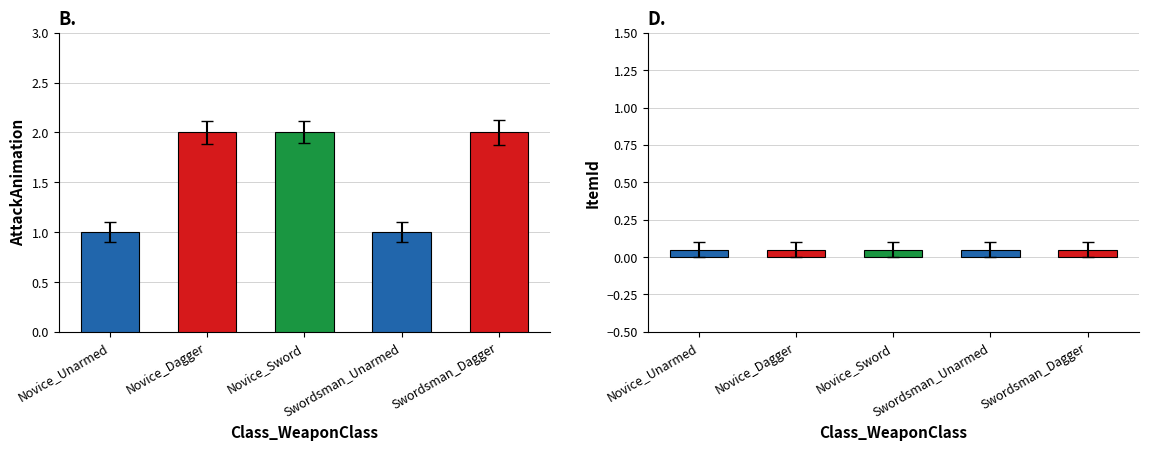

What is the maximum value shown in the chart?

2